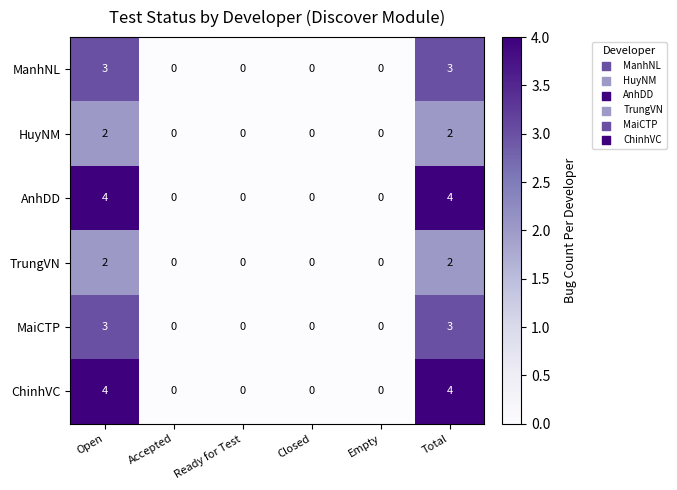

The MaiCTP series shows 1 at Closed. True or false?

False